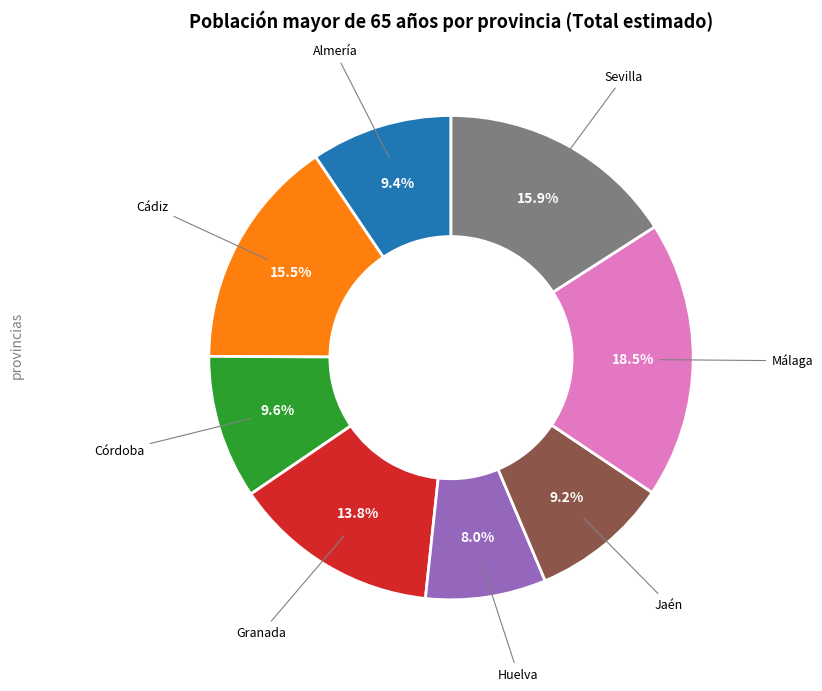

Is there any slice that represents more than half of the pie?

No